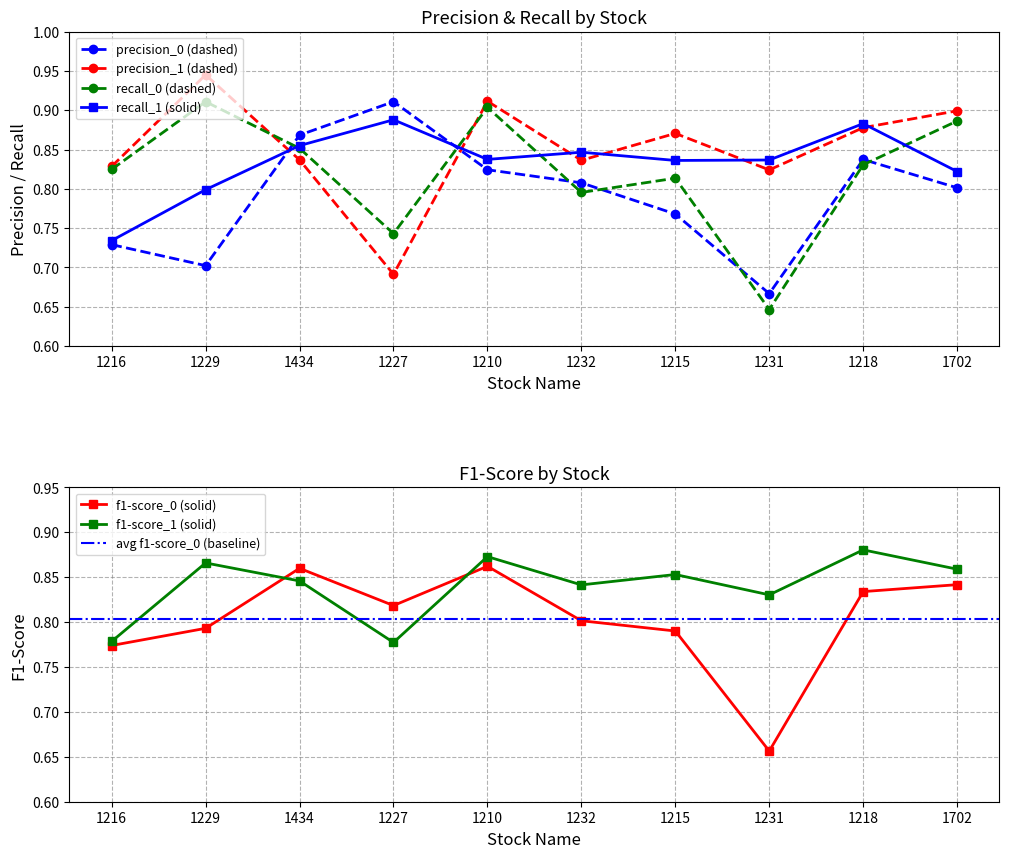

True or false: f1-score_0 and f1-score_1 intersect in this chart.

True